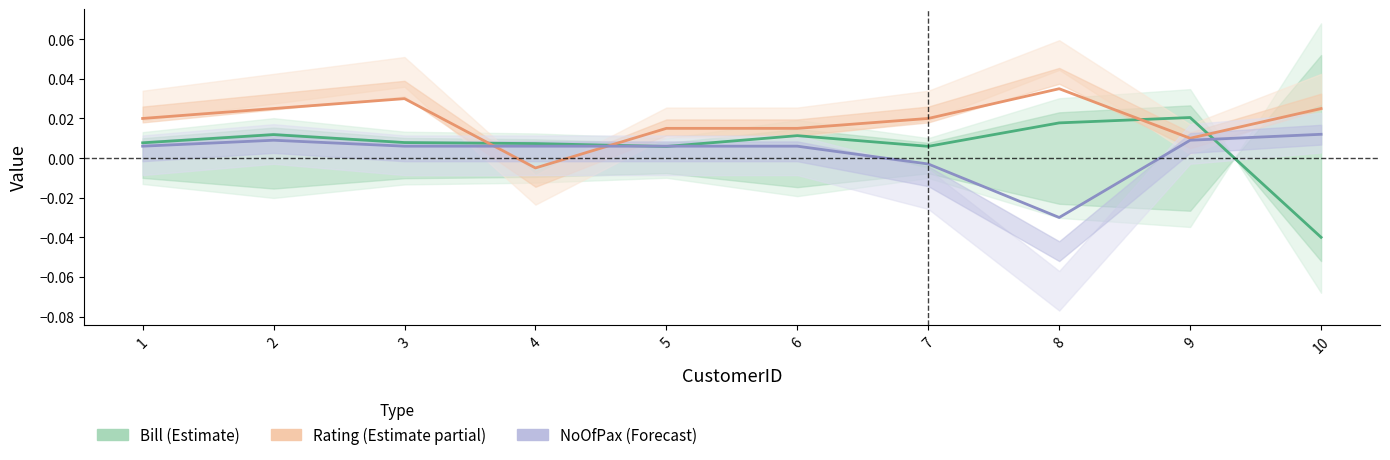

What are all the series names shown in the legend?

Bill (Estimate), Rating (Estimate partial), NoOfPax (Forecast)